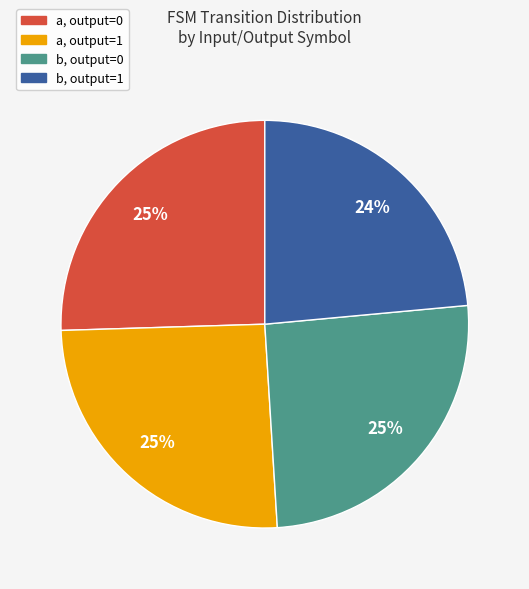

True or false: b, output=1 accounts for 38% of the total.

False